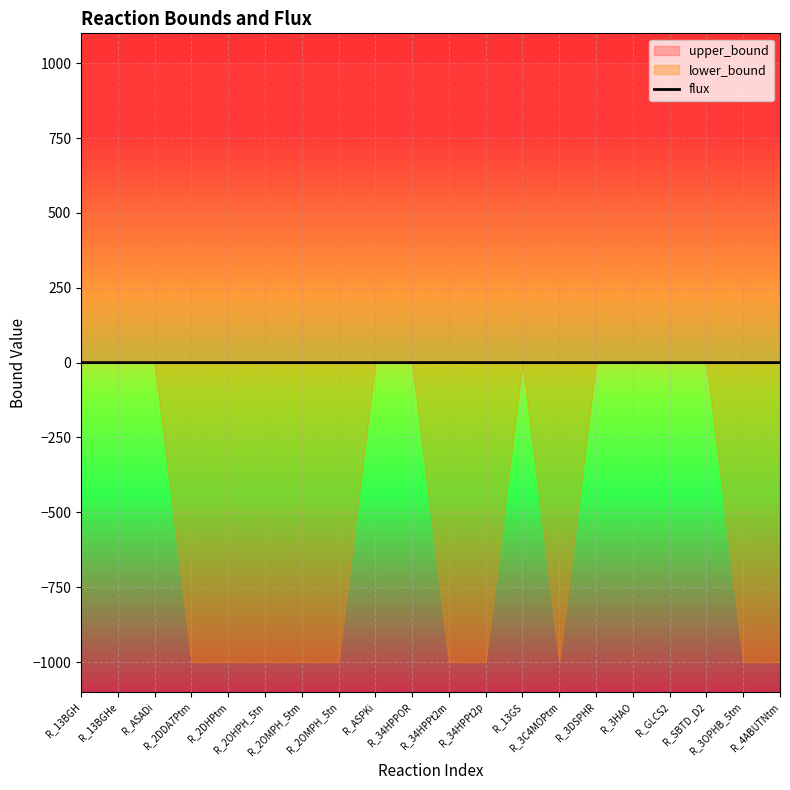

What is the label of the 5th point from the right?

R_3HAO